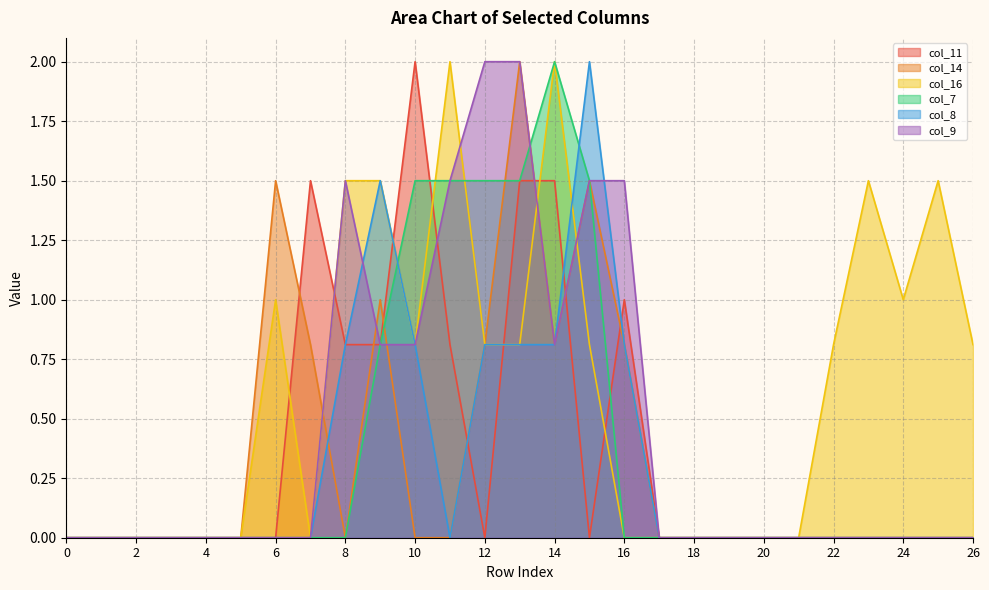

Rank the categories by col_11 value from lowest to highest.

0, 1, 2, 3, 4, 5, 6, 12, 15, 17, 18, 19, 20, 21, 22, 23, 24, 25, 26, 8, 9, 11, 16, 7, 13, 14, 10